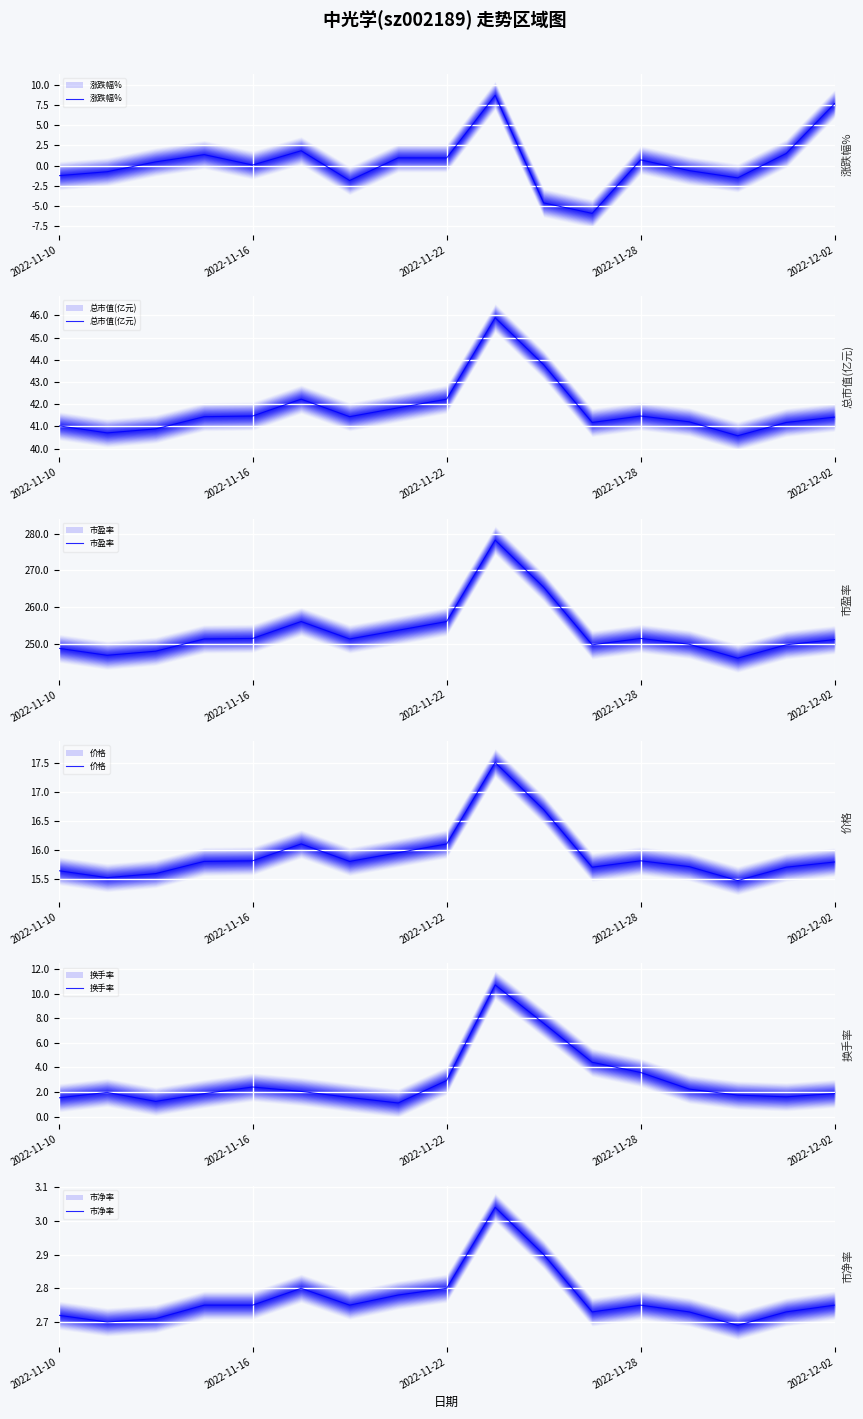

The 换手率 series shows 1.2 at 2022-11-22. True or false?

False